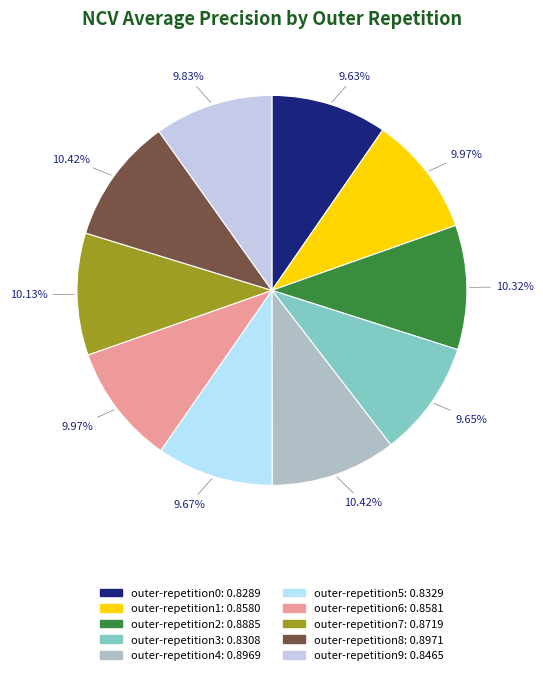

What is the largest slice in the pie chart?

outer-repetition8